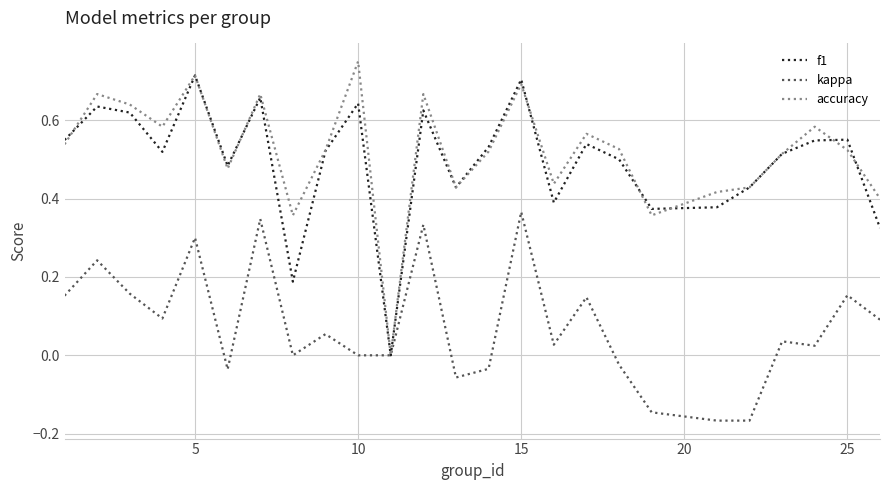

Which series has the widest spread of values?

accuracy